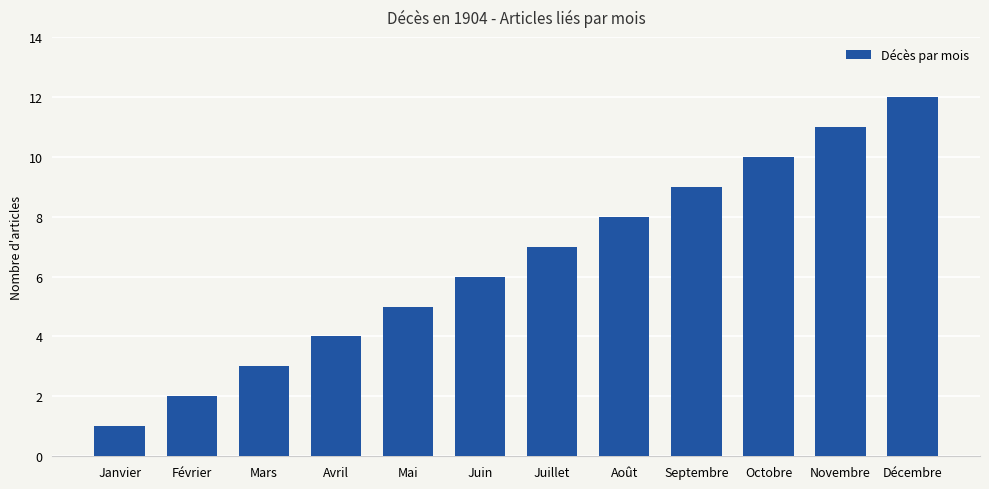

Is it true that the value at Septembre is 9?

True